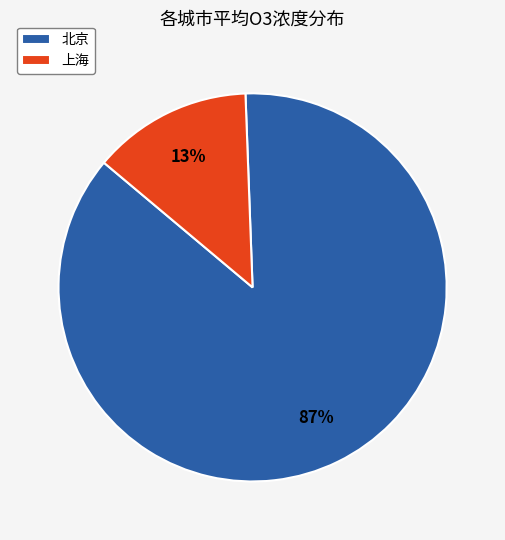

Count the number of slices in the pie.

2